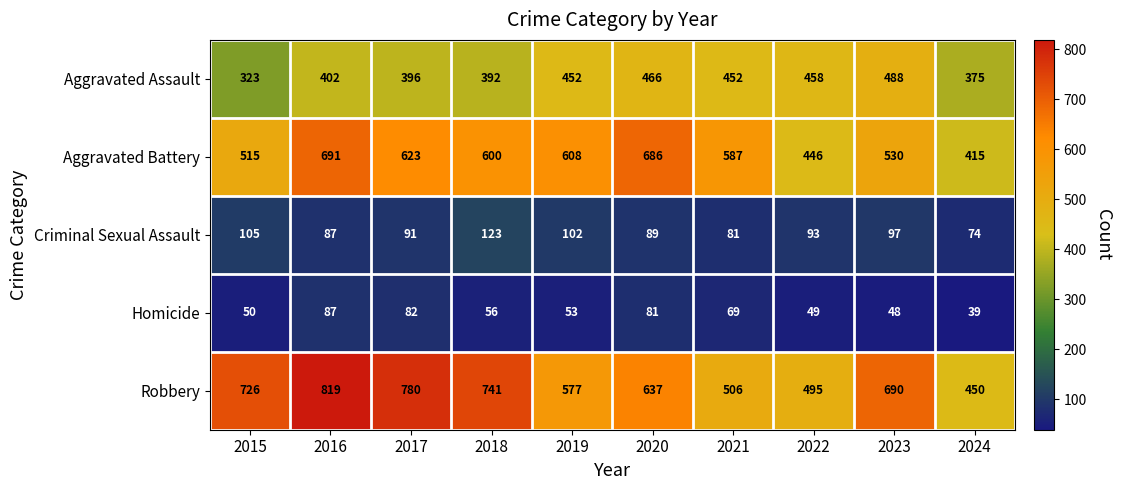

What is the total value across all series at 2017?

1972